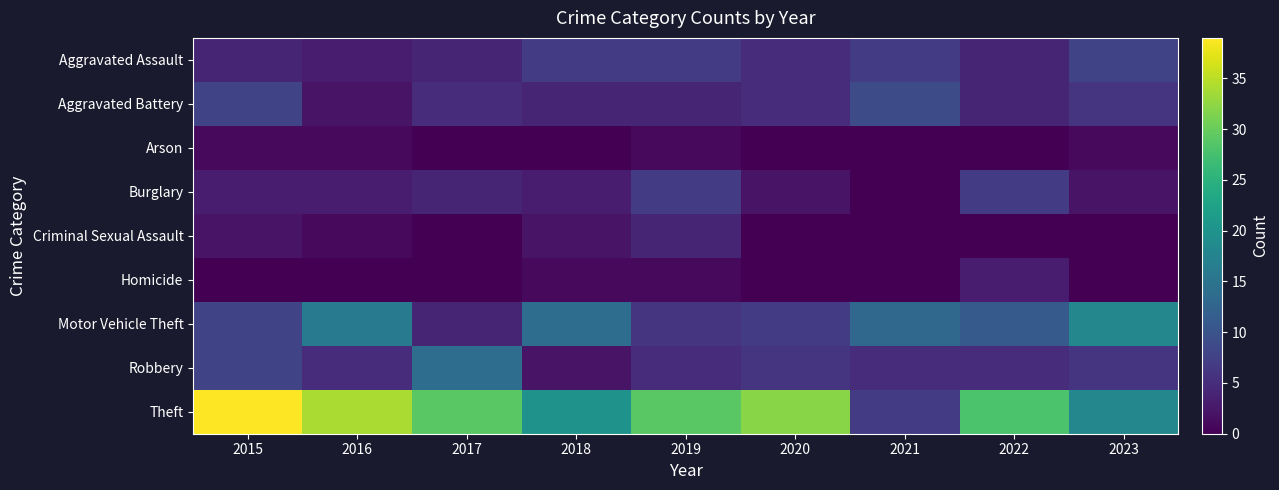

Reading left to right, list all the values displayed in this chart.

Aggravated Assault: 2015=4	2016=3	2017=4	2018=7	2019=7	2020=5	2021=7	2022=4	2023=8
Aggravated Battery: 2015=8	2016=2	2017=5	2018=4	2019=4	2020=5	2021=9	2022=4	2023=6
Arson: 2015=1	2016=1	2017=0	2018=0	2019=1	2020=0	2021=0	2022=0	2023=1
Burglary: 2015=3	2016=3	2017=4	2018=3	2019=7	2020=2	2021=0	2022=7	2023=2
Criminal Sexual Assault: 2015=2	2016=1	2017=0	2018=2	2019=4	2020=0	2021=0	2022=0	2023=0
Homicide: 2015=0	2016=0	2017=0	2018=1	2019=1	2020=0	2021=0	2022=3	2023=0
Motor Vehicle Theft: 2015=8	2016=16	2017=4	2018=14	2019=6	2020=7	2021=13	2022=11	2023=18
Robbery: 2015=8	2016=5	2017=14	2018=2	2019=5	2020=6	2021=5	2022=5	2023=6
Theft: 2015=39	2016=34	2017=29	2018=20	2019=29	2020=32	2021=7	2022=28	2023=18